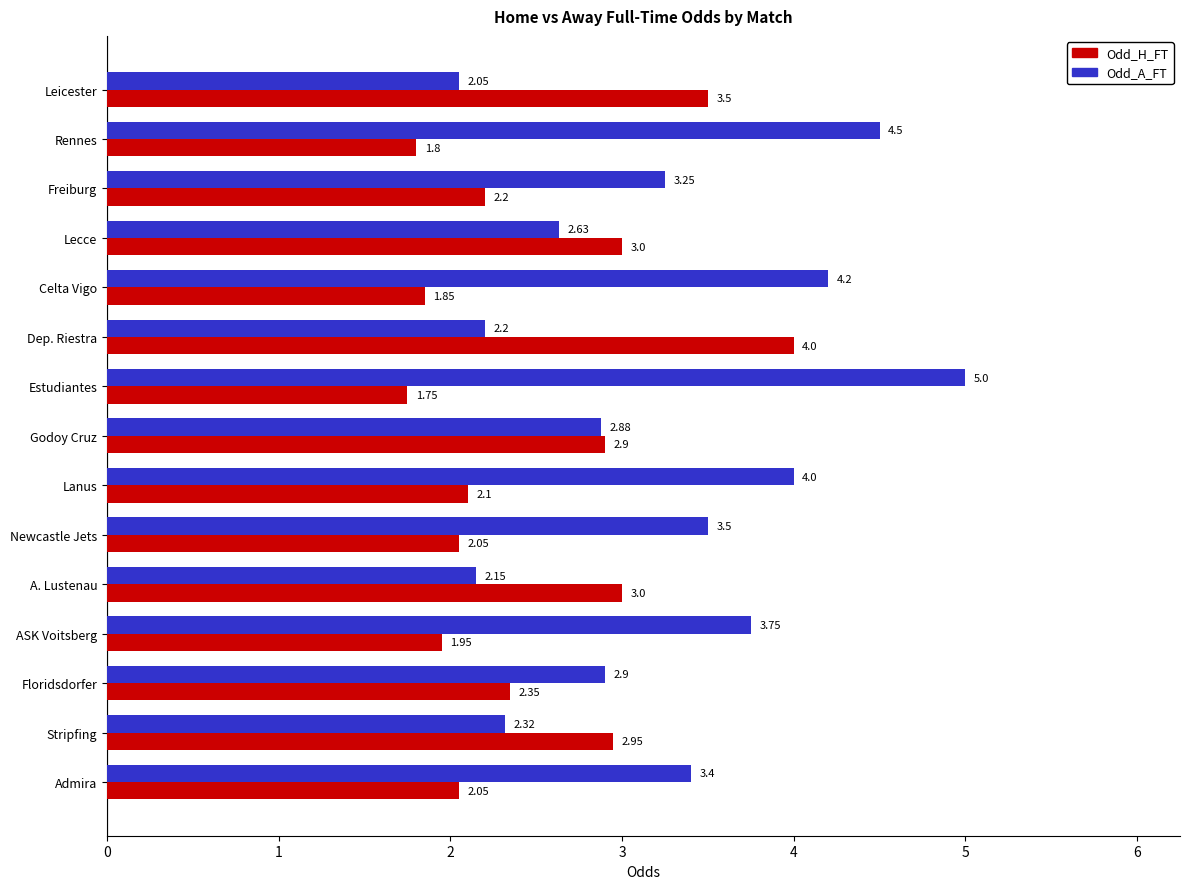

Rank the series by their maximum value, from lowest to highest.

Odd_H_FT, Odd_A_FT